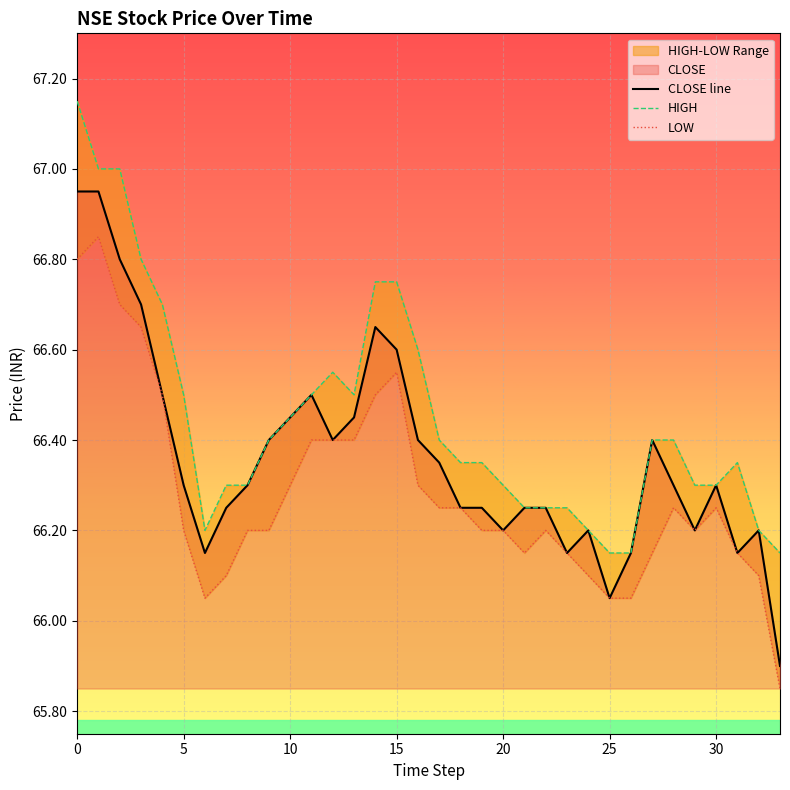

What is the maximum value shown in the chart?

67.2